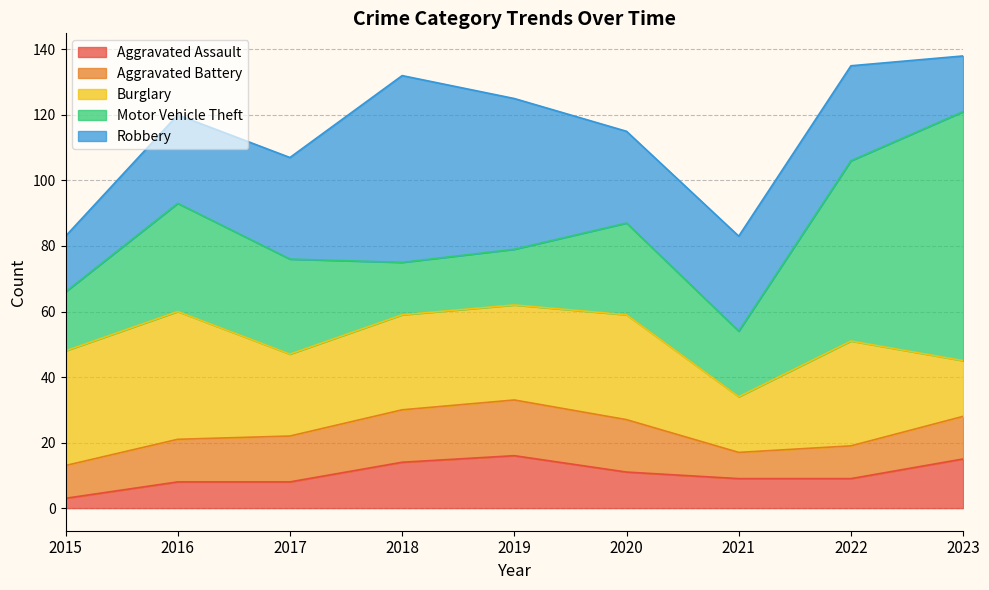

What is the value of the Aggravated Battery point at the 6th from the left?

16